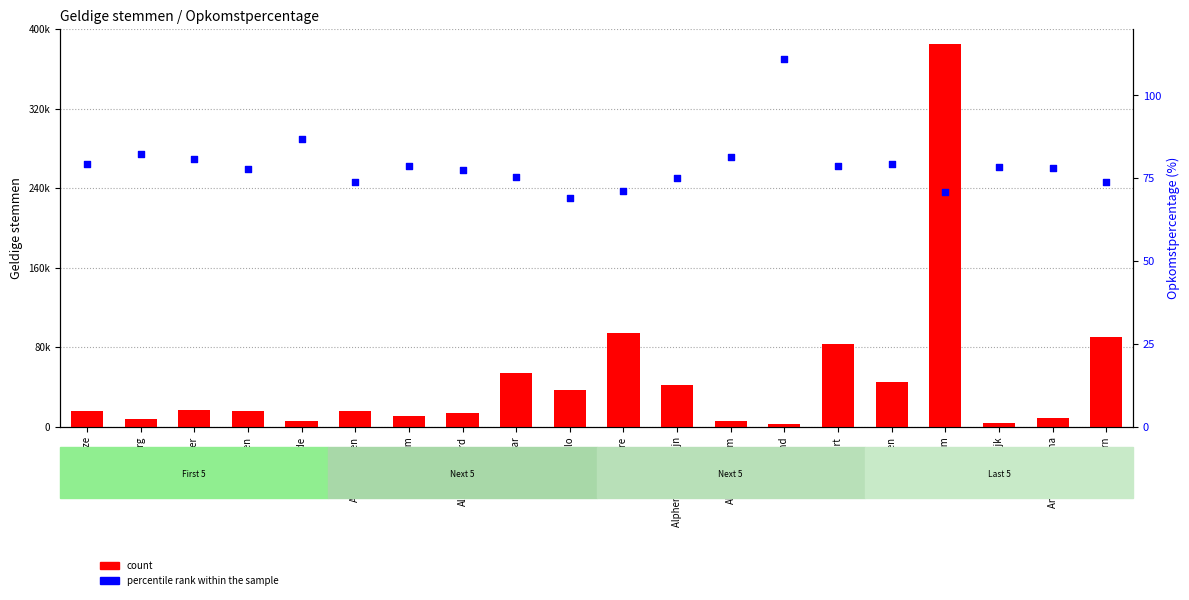

Is the value of count at Alblasserdam greater than the value of percentile rank within the sample at Aalsmeer?

Yes